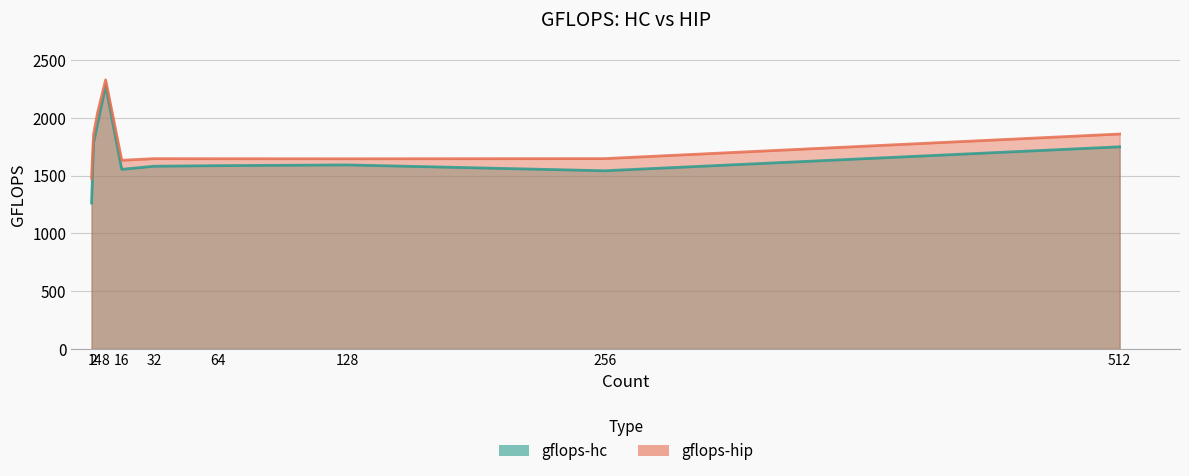

What is the value of the gflops-hip point at the 1st from the left?

1476.3